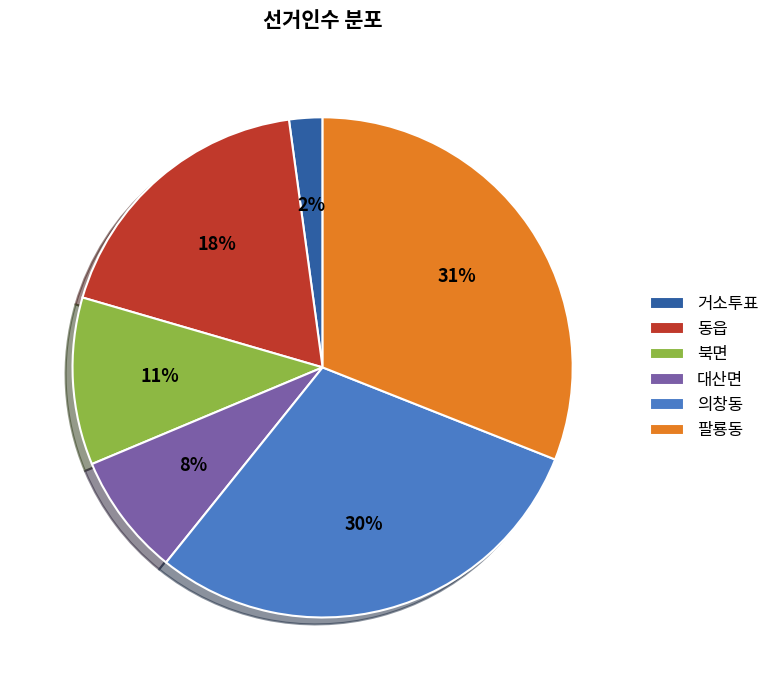

Between 동읍 and 대산면, which is larger?

동읍